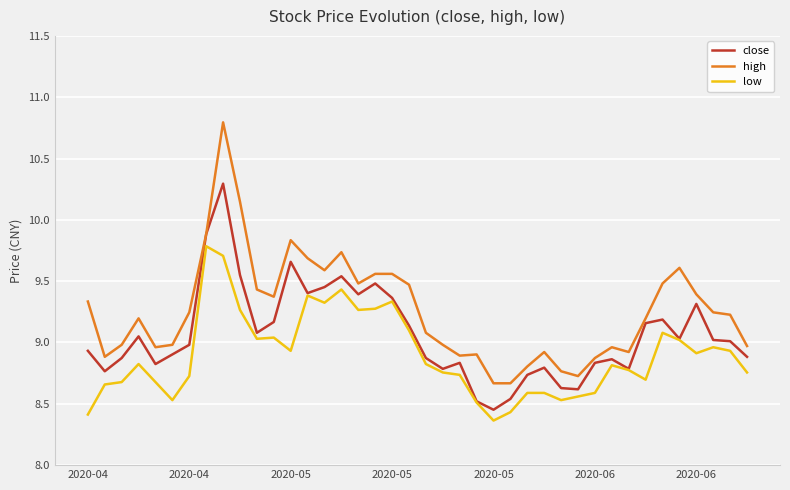

Rank the series by their average value, from highest to lowest.

high, close, low